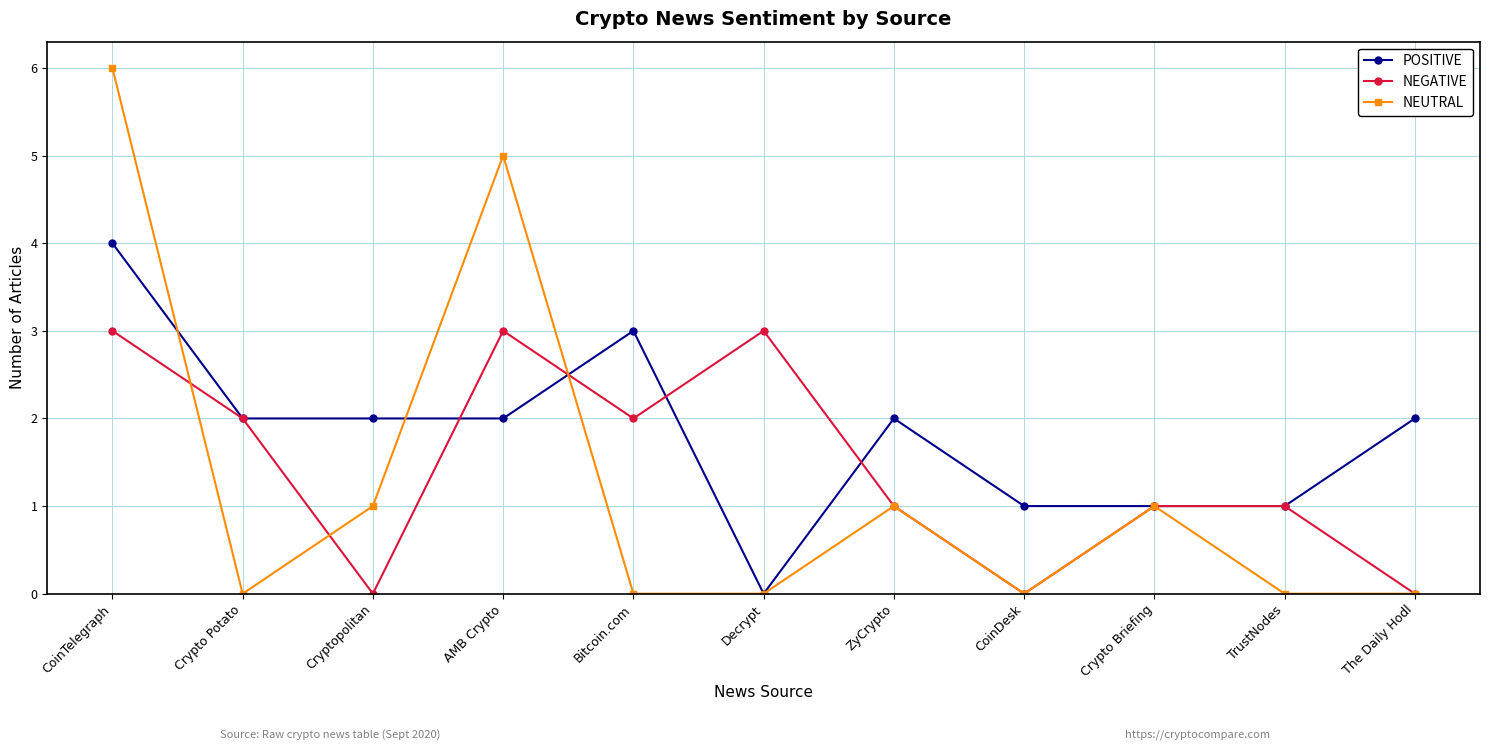

Is the value of POSITIVE at Crypto Briefing greater than the value of NEUTRAL at Bitcoin.com?

Yes